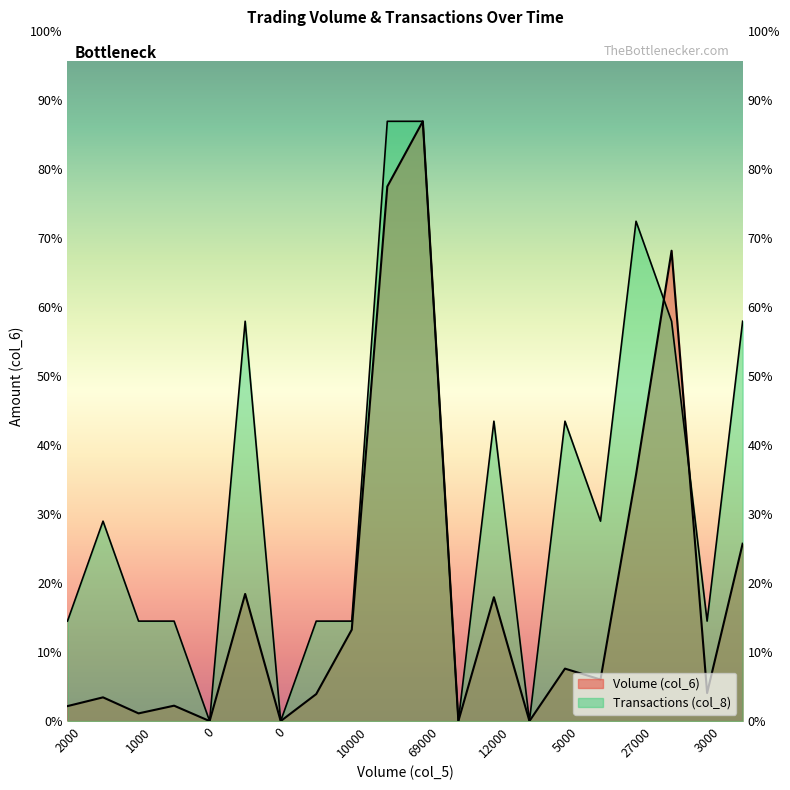

How many lines are shown in the chart?

2